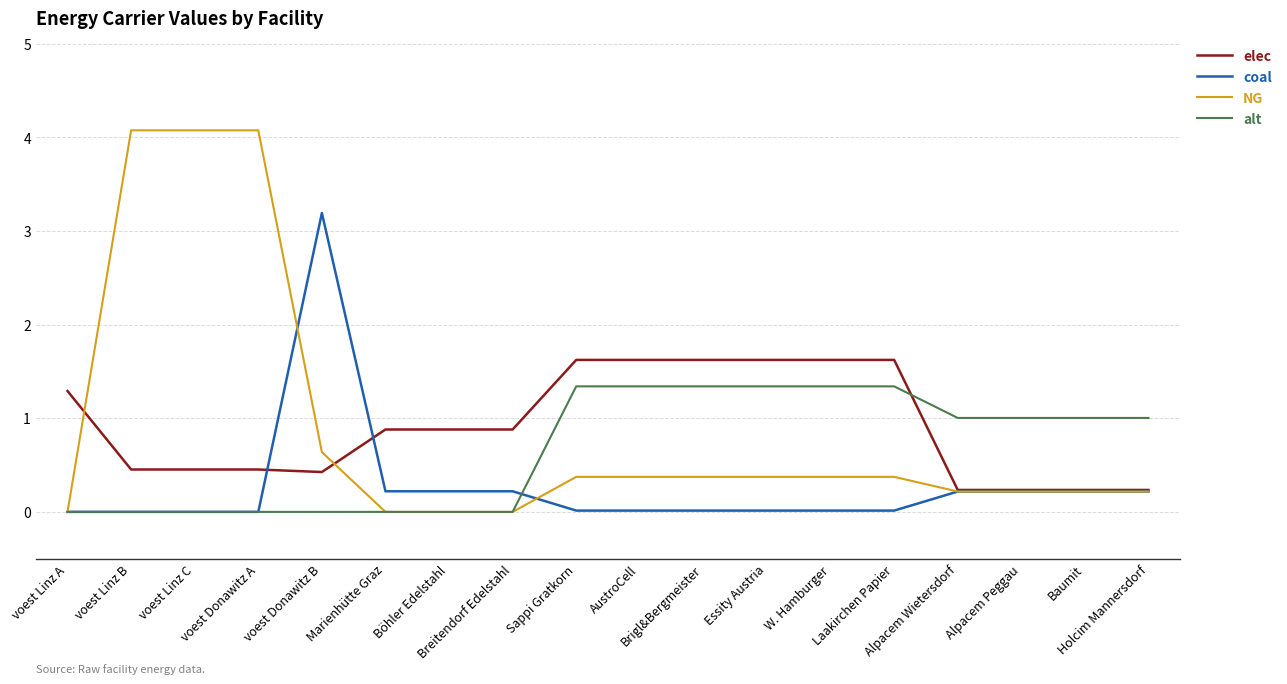

What is the average value of the alt series?

0.7